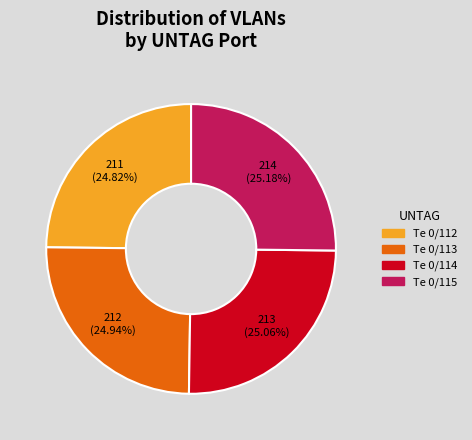

Combined, what portion of the pie is Te 0/114 and Te 0/113?

50.0%